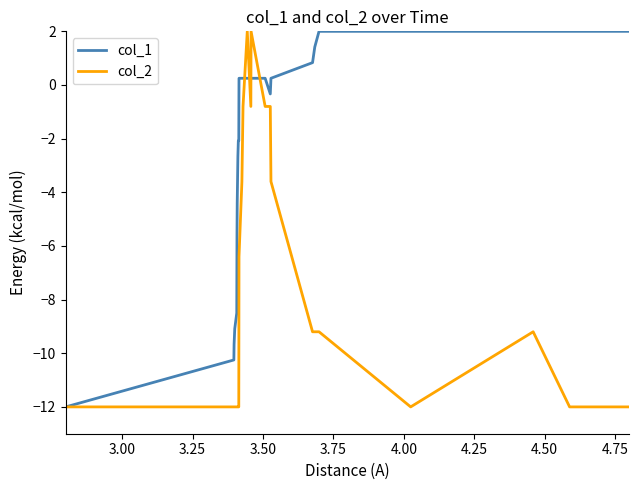

Which series has the largest total across all categories?

col_1